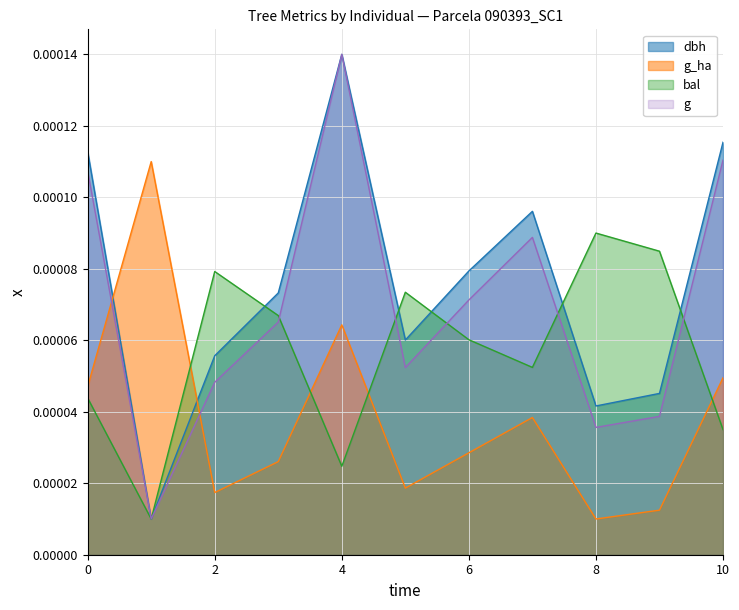

Count the g_ha values in the range 0 to 1.

11